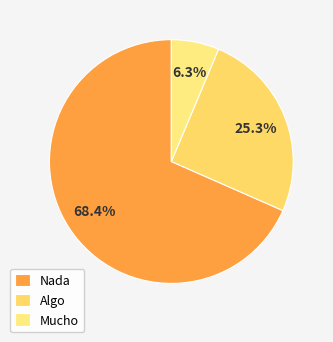

Between Nada and Mucho, which is larger?

Nada